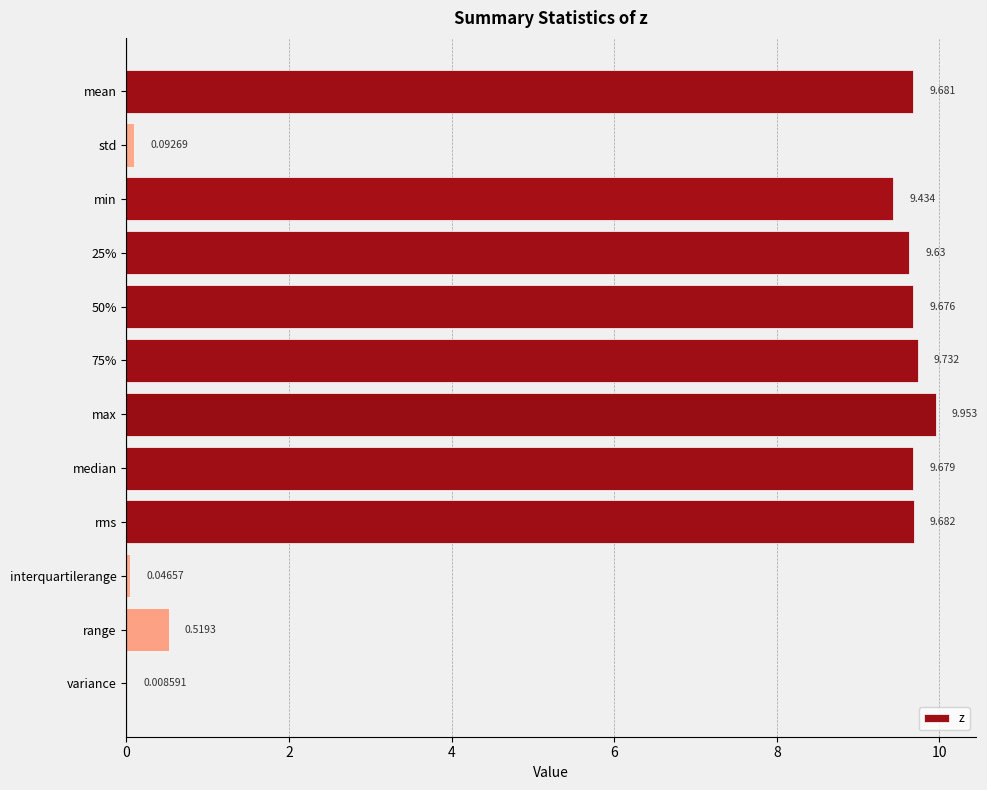

Where is the data nearest to the value 4?

range